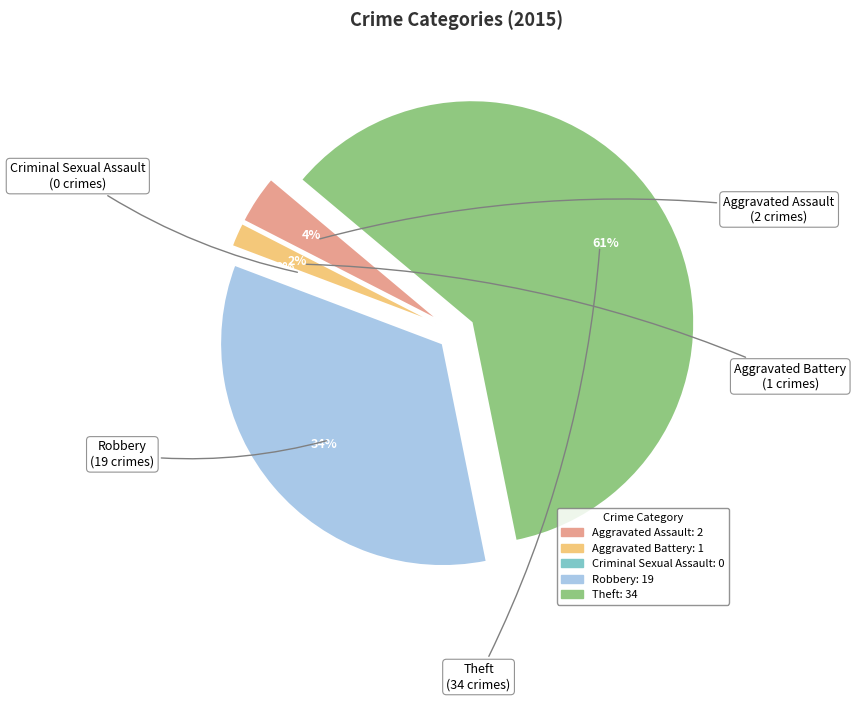

To the nearest percent, what is the difference between the Robbery and Criminal Sexual Assault slice percentages?

34%